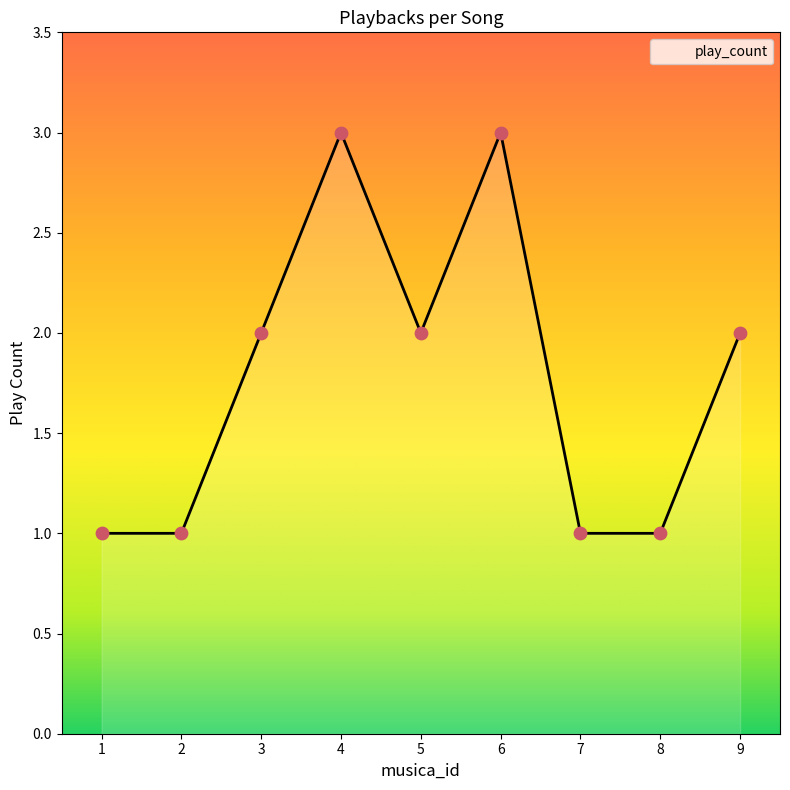

Approximately how many times larger is the value at 1 compared to 6?

0.3